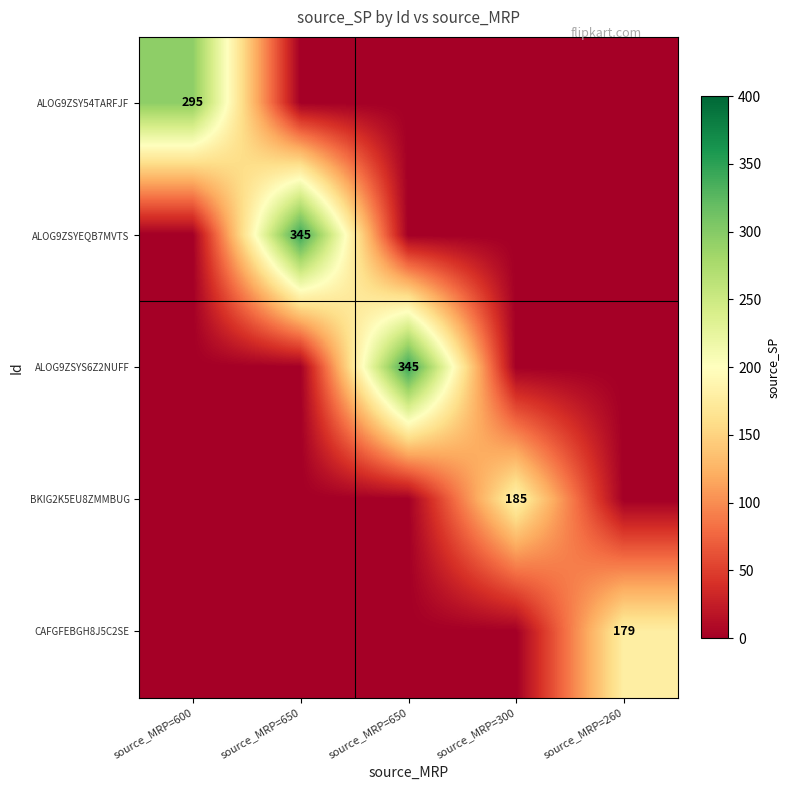

Is the value of CAFGFEBGH8J5C2SE at source_MRP=650 greater than the value of BKIG2K5EU8ZMMBUG at source_MRP=600?

No